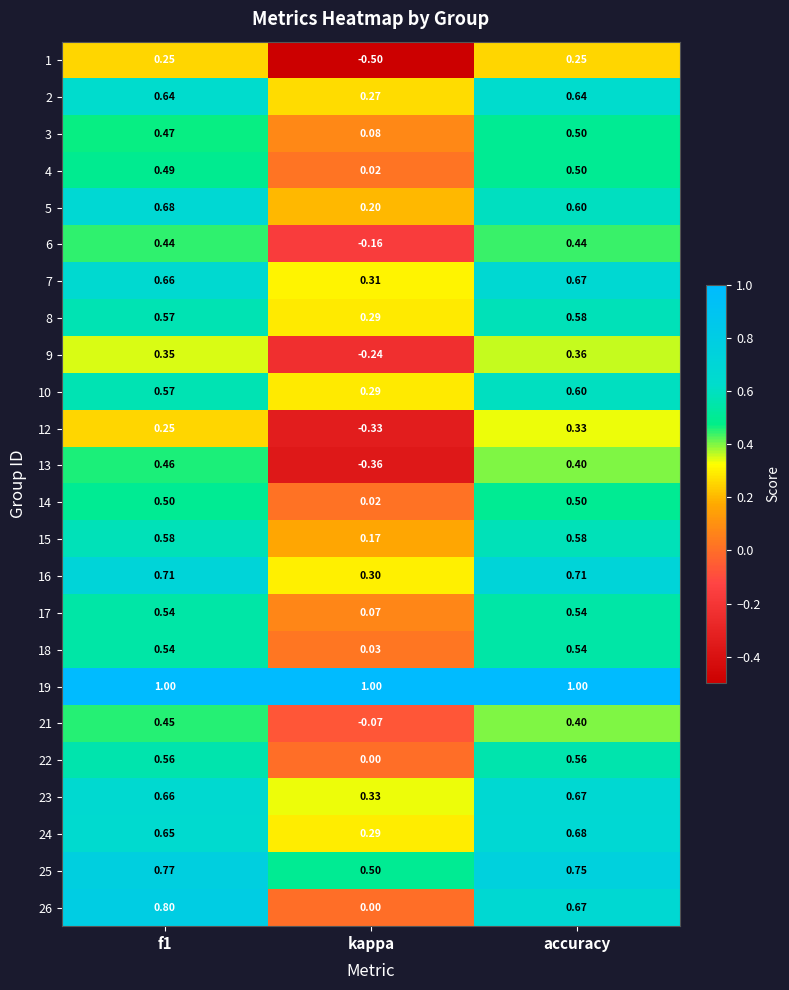

At which label is 15 closest to 0?

kappa